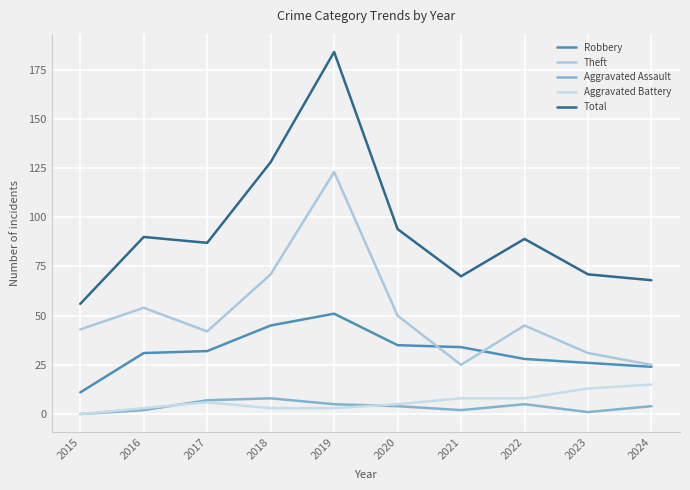

Is the value of Aggravated Assault at 2022 greater than the value of Theft at 2022?

No